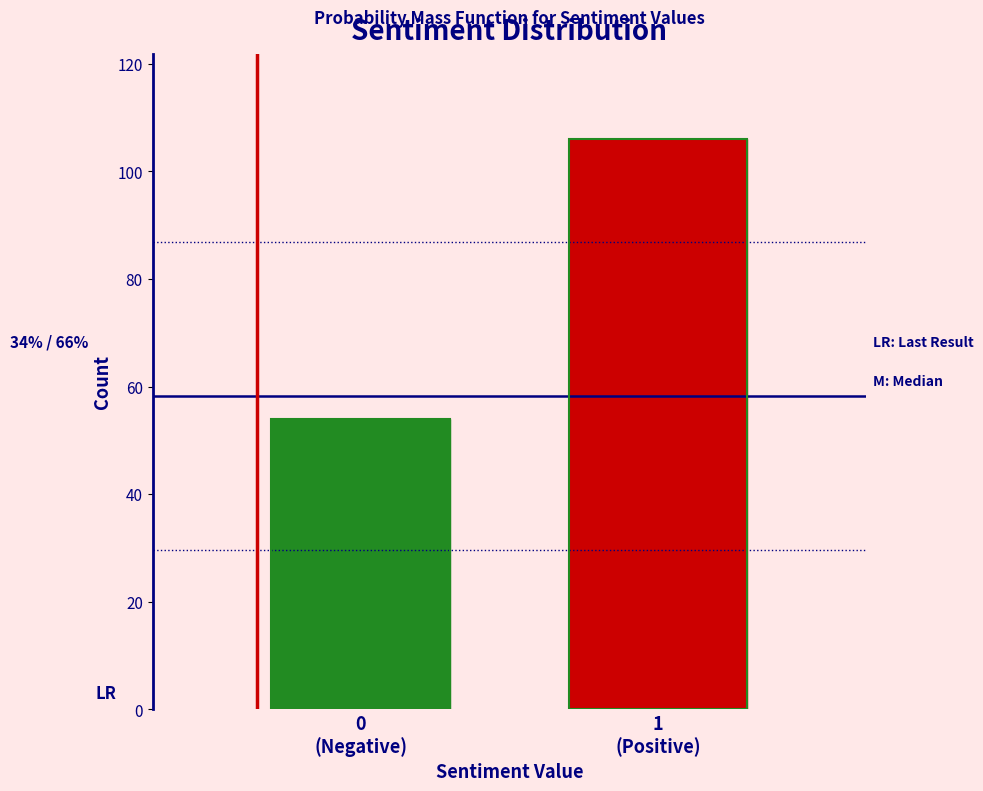

Reading left to right, transcribe all the data shown in this chart.

54	106